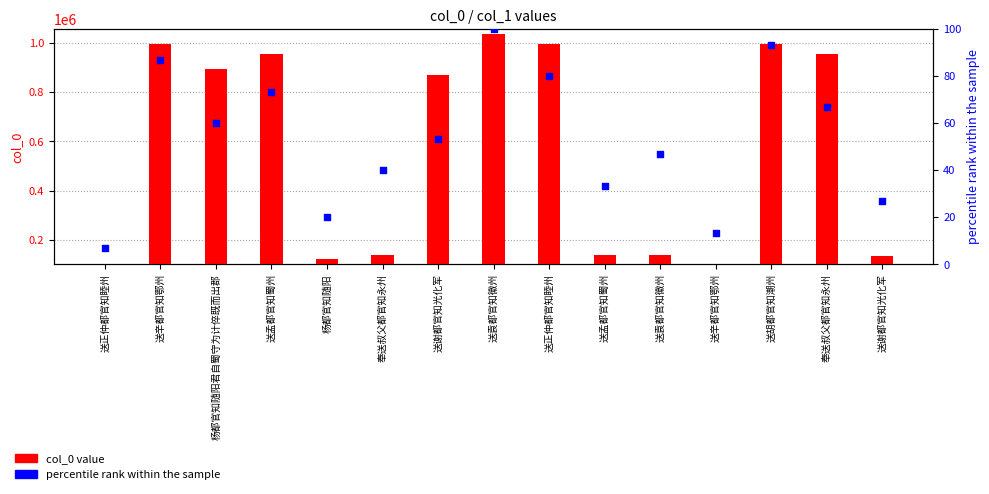

Which series has the largest Y range (max minus min)?

col_0 value